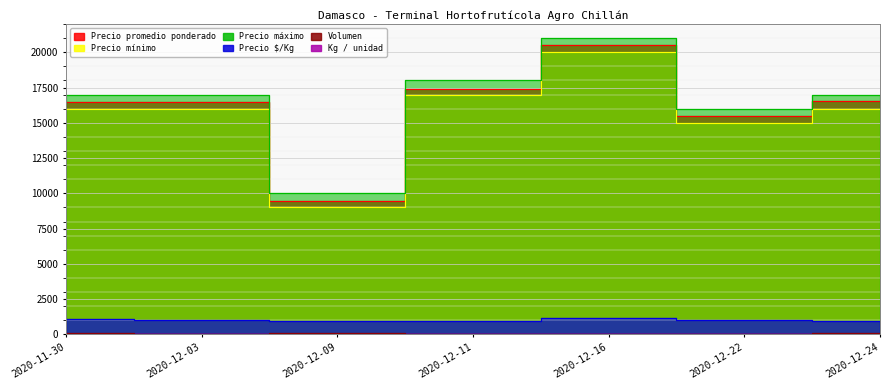

What is the maximum value for Precio promedio ponderado?

20500